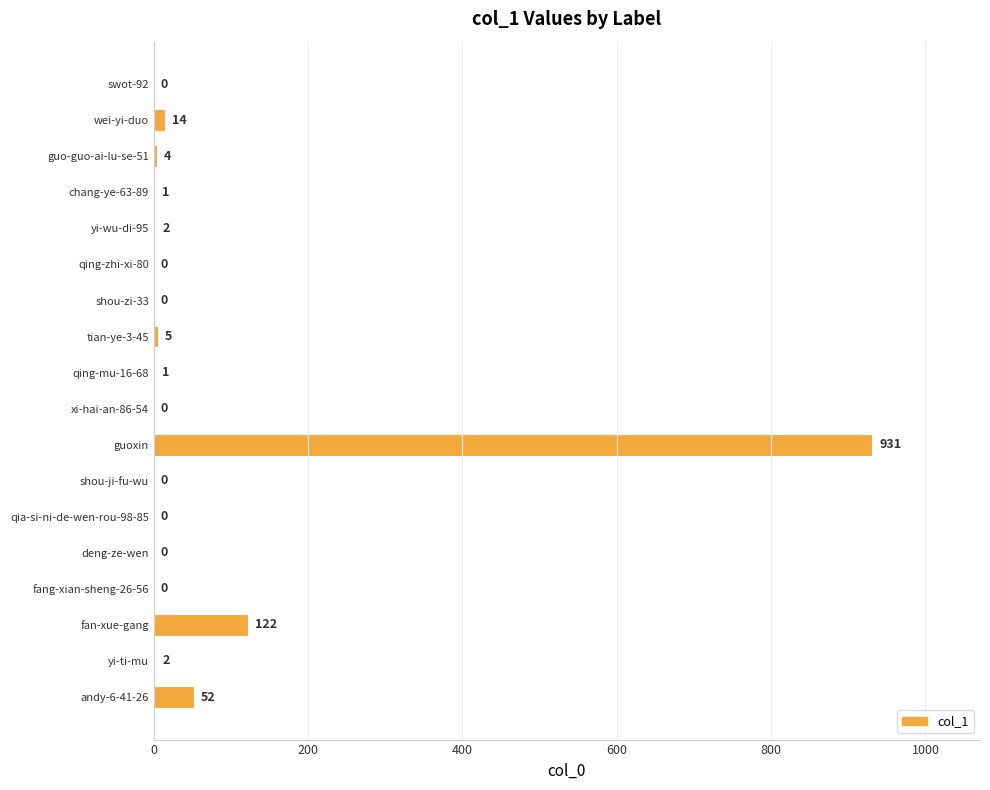

How many values are above zero?

10